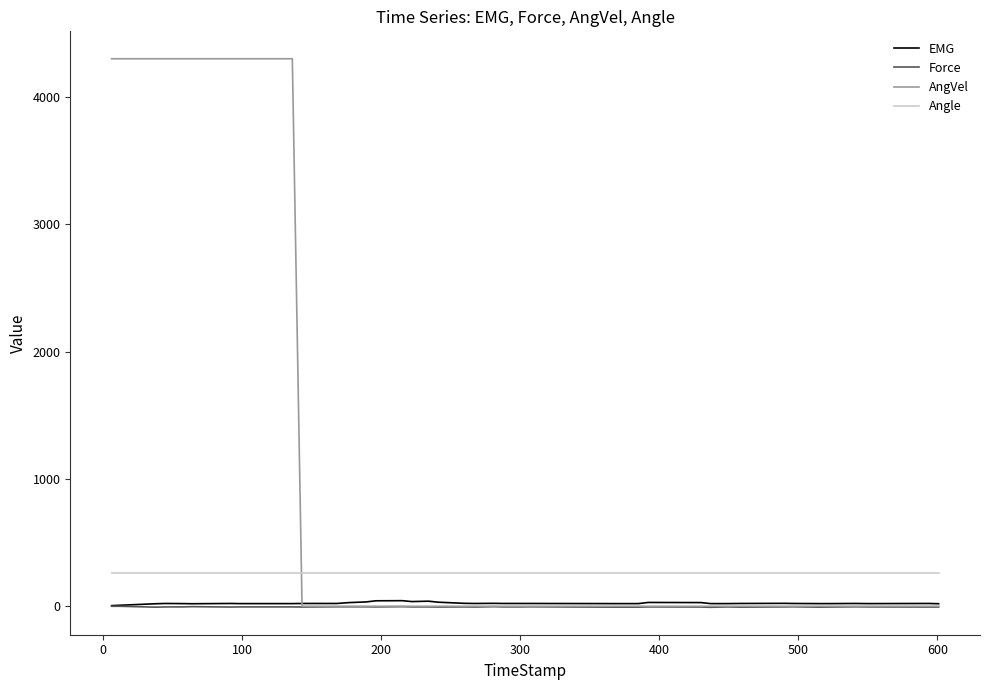

True or false: Angle and AngVel cross at least once.

True